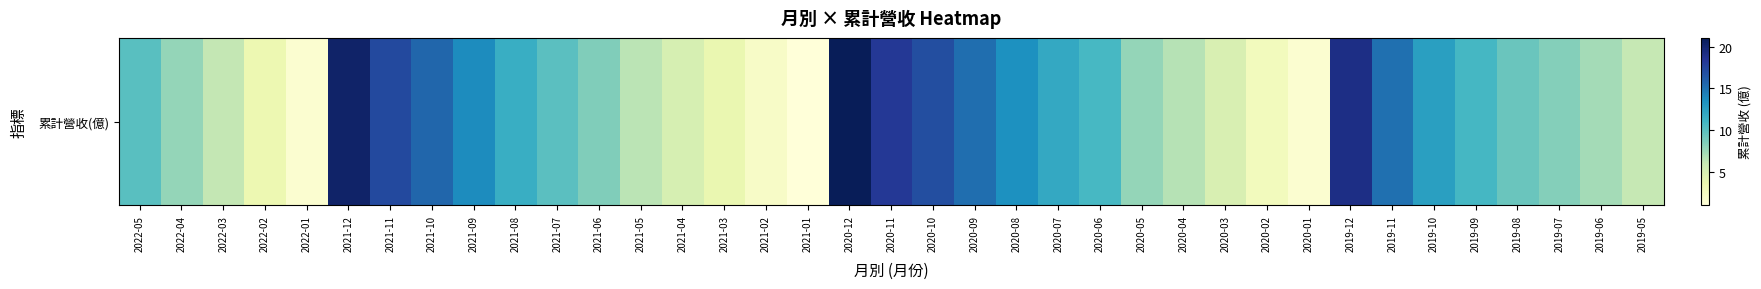

Reading right to left, what are all the values shown in this chart?

6.0	7.2	8.4	9.3	10.9	12.6	15.1	19.1	1.6	2.8	4.9	6.6	7.8	10.8	12.0	13.5	15.2	16.9	18.2	21.0	1.0	2.2	3.7	5.1	6.5	8.5	10.0	11.5	13.8	15.6	17.2	20.2	1.7	3.5	6.2	7.8	10.1